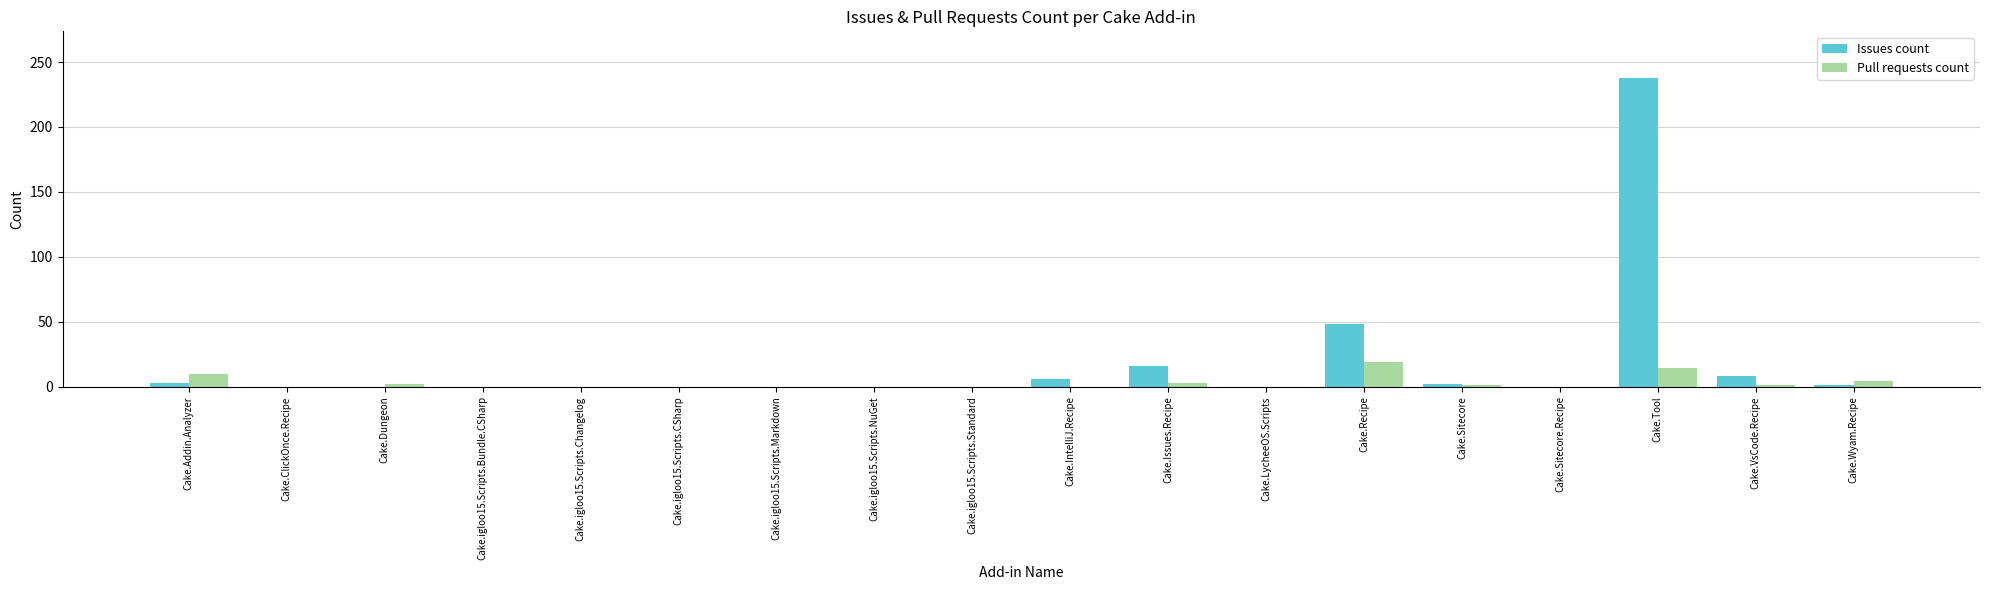

Which category has the highest value in the Issues count series?

Cake.Tool